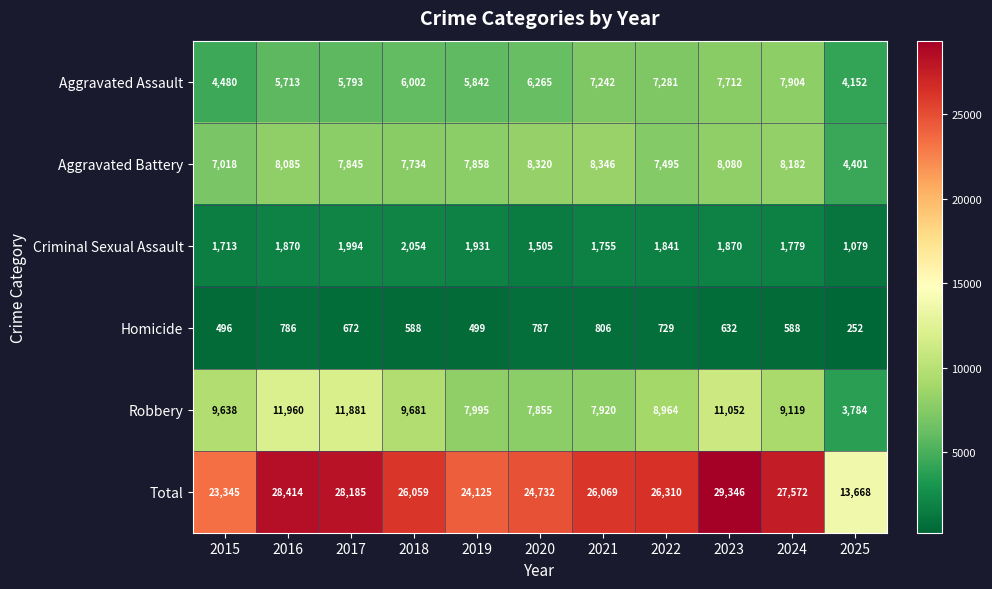

Between 2016 and 2018, which series saw the biggest shift?

Total